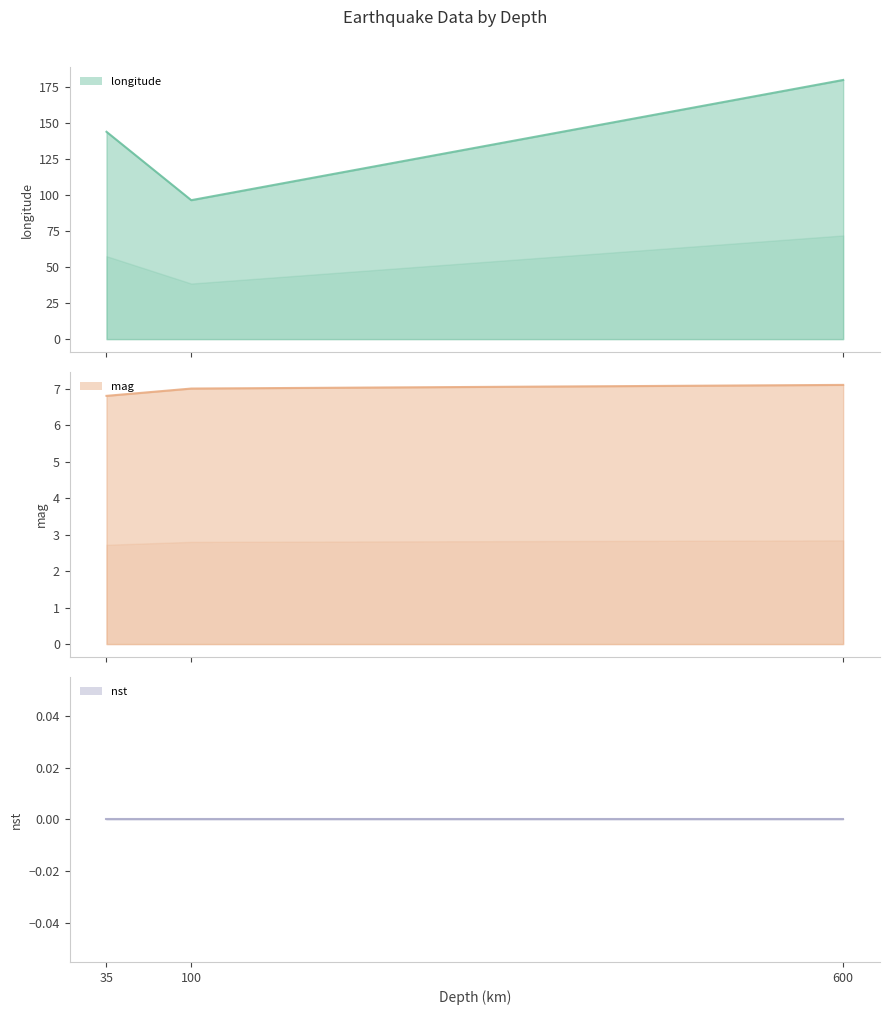

Which series has the largest total across all categories?

longitude